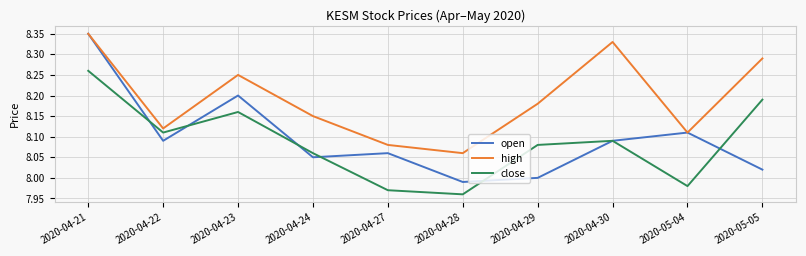

At which label is open closest to 8?

2020-04-29